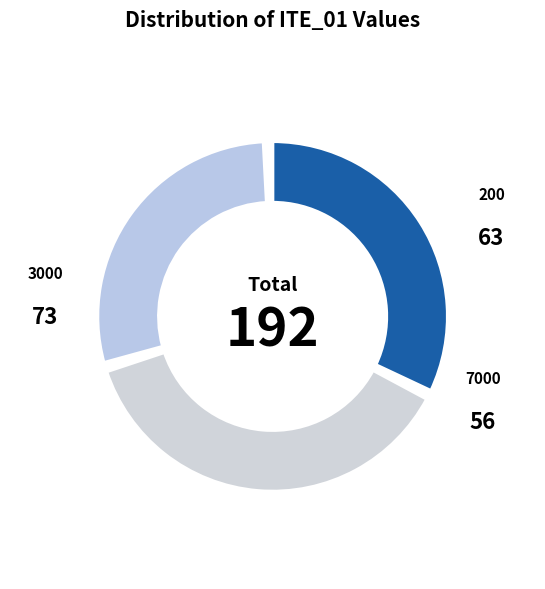

What is the change in value from 200 to 7000?

-7